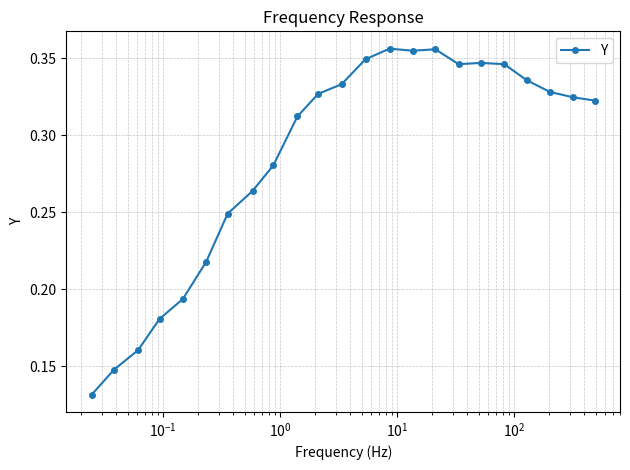

What is the sum of all values?

6.6